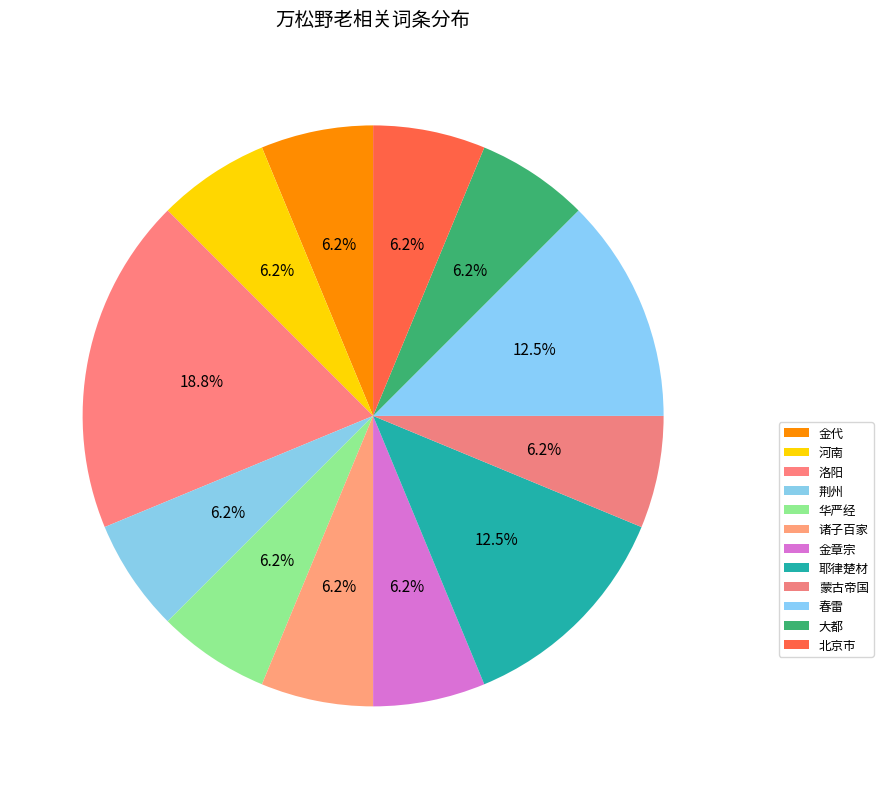

The 蒙古帝国 slice represents 6% of the pie. True or false?

True